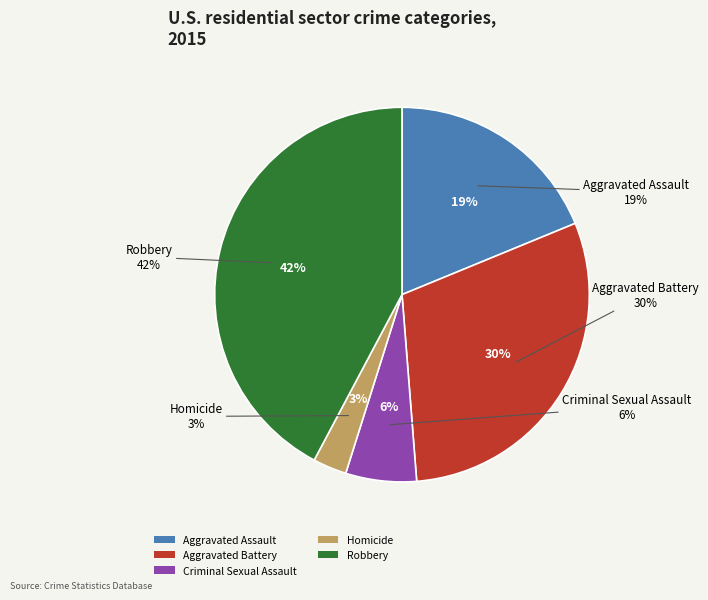

Is there any slice that represents more than half of the pie?

No